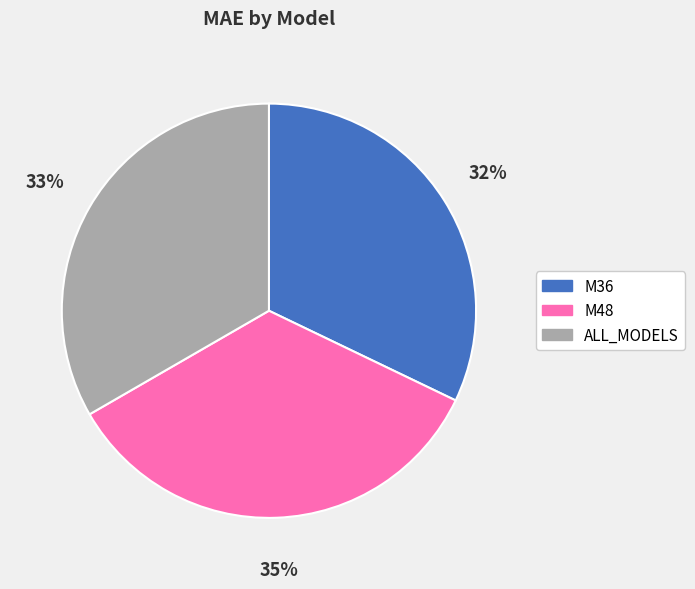

To the nearest percent, what is the combined percentage of M36 and ALL_MODELS?

65%